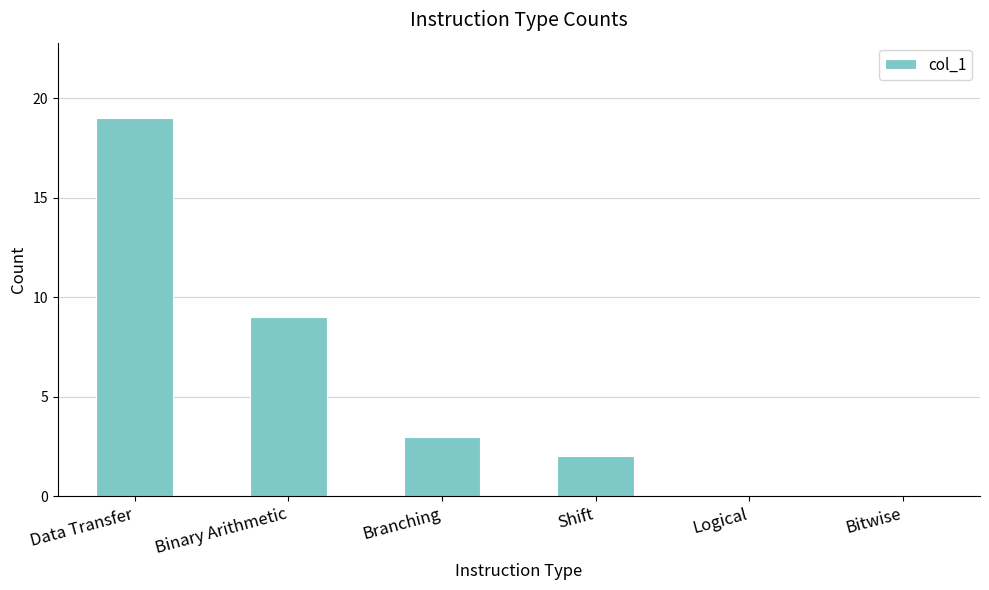

What is the difference between the values at Binary Arithmetic and Shift?

7